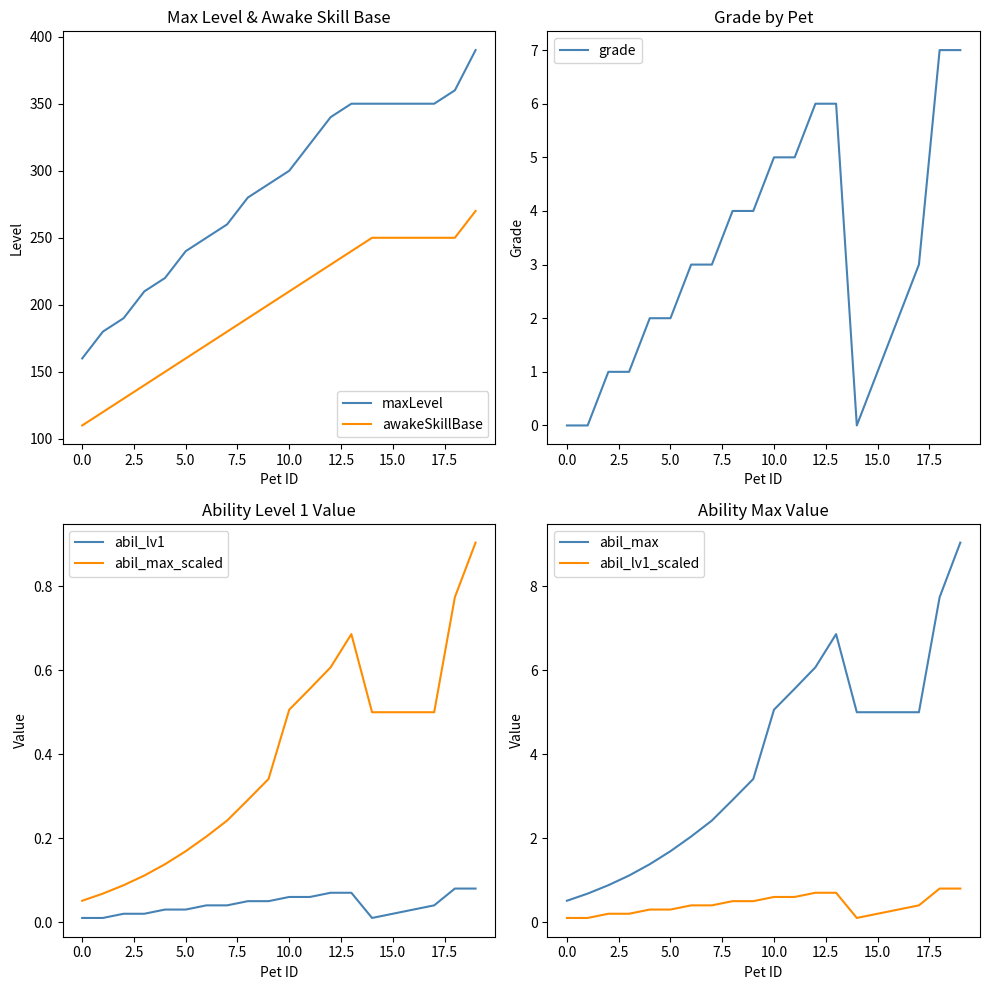

True or false: awakeSkillBase and maxLevel intersect in this chart.

False